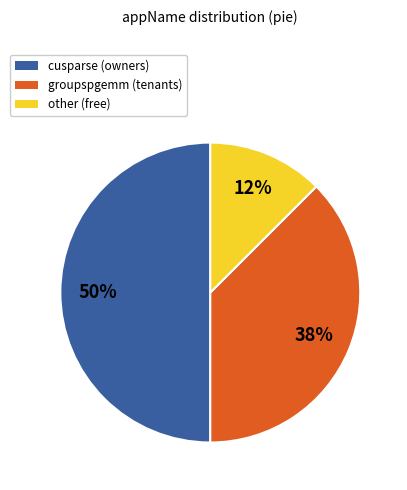

Approximately how many times larger is the value at other compared to groupspgemm?

0.3